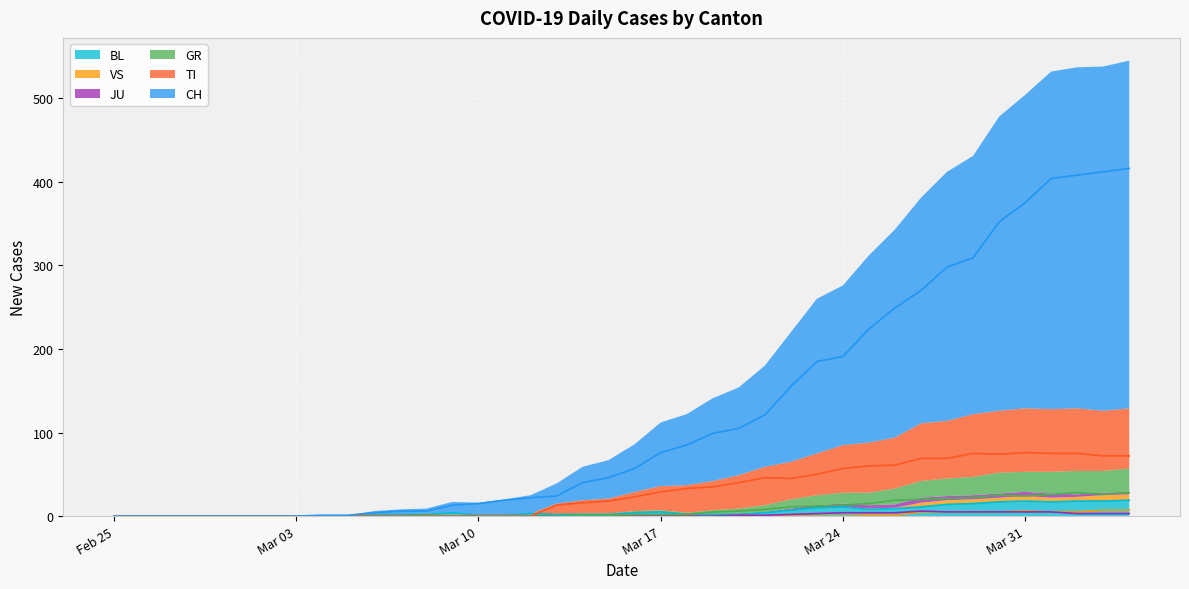

True or false: VS and JU cross at least once.

False